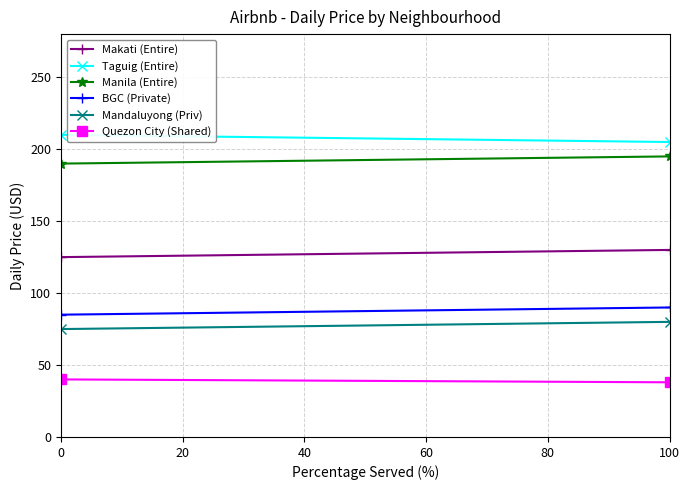

What is the difference between the maximum and minimum values in the Taguig (Entire) series?

5